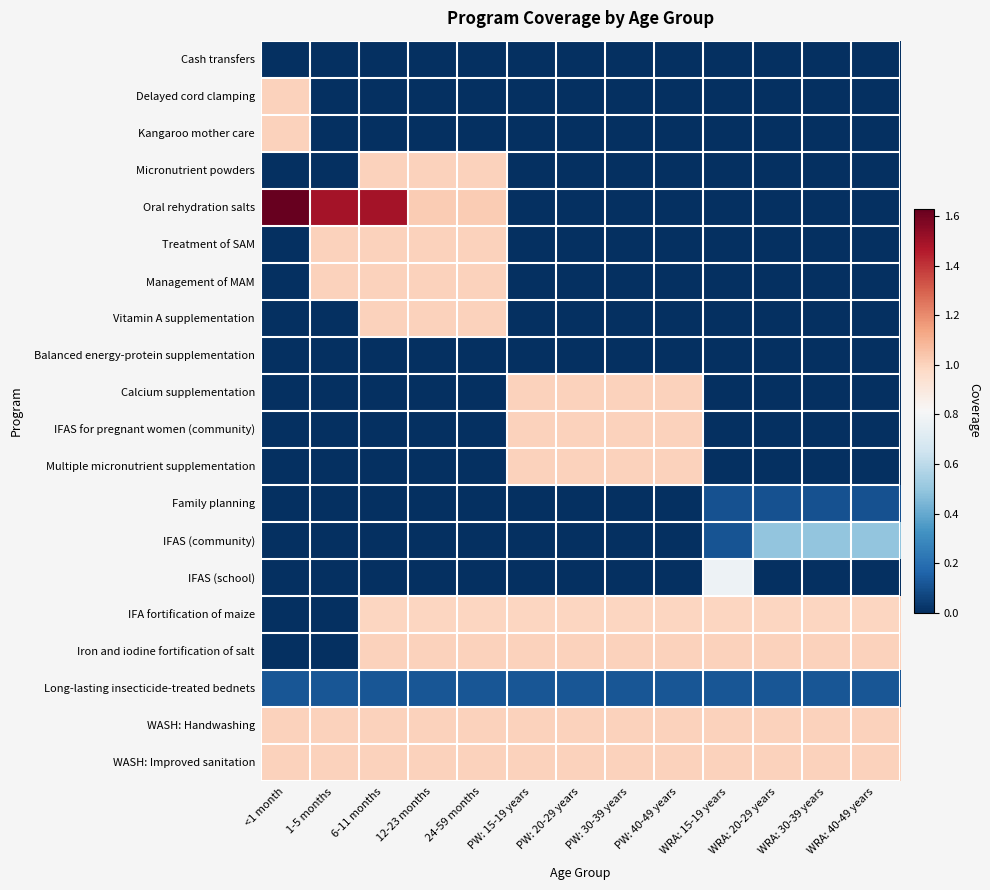

Which series changed the most between 1-5 months and PW: 15-19 years?

Oral rehydration salts